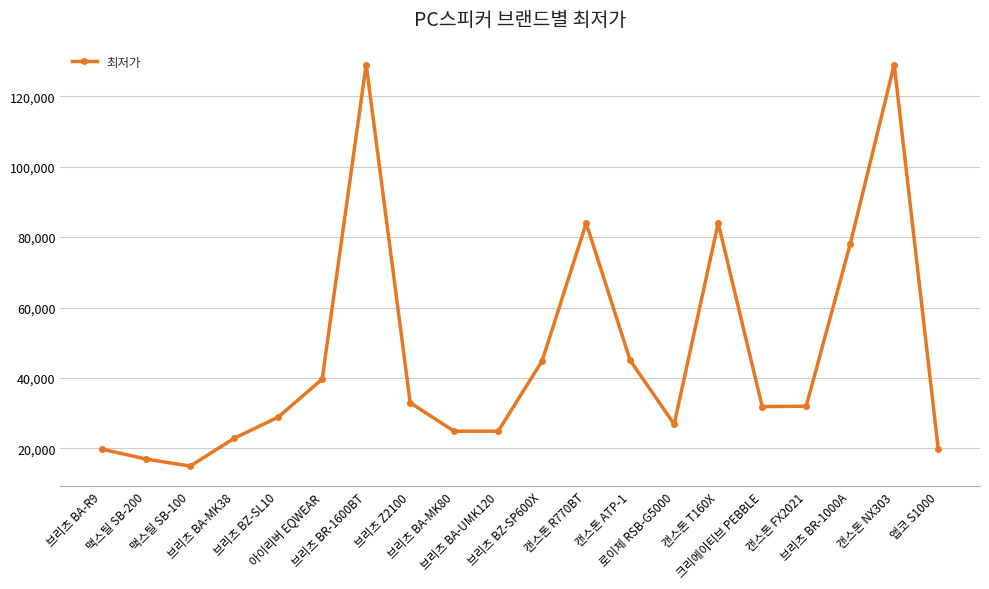

What is the change in value from 캔스톤 T160X to 캔스톤 FX2021?

-52000